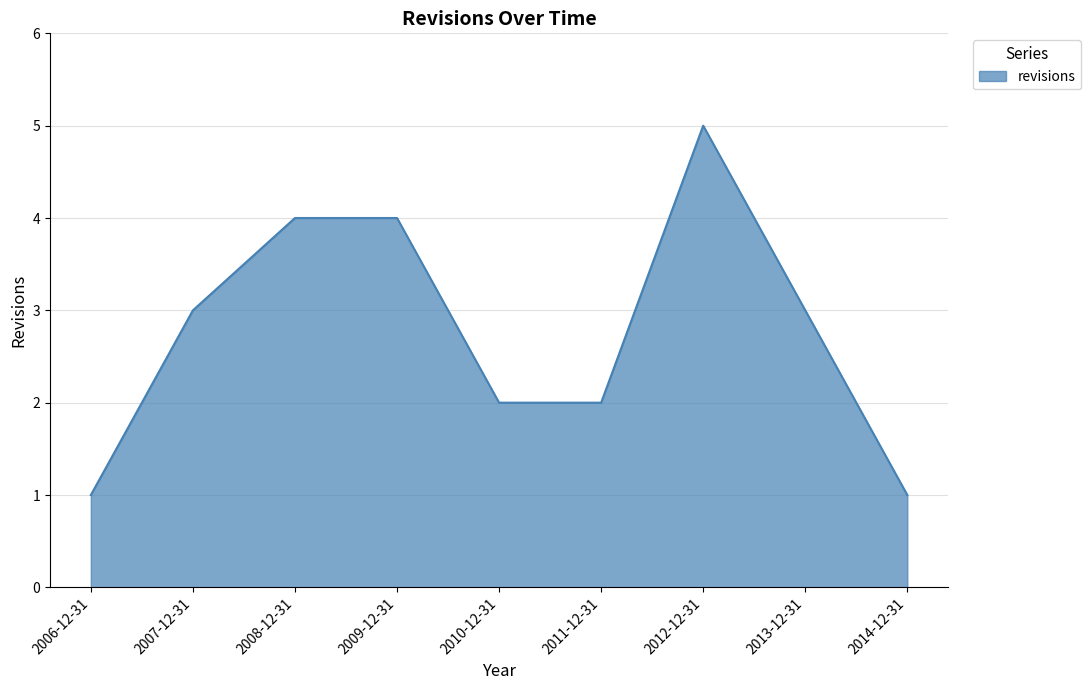

What is the maximum value shown in the chart?

5